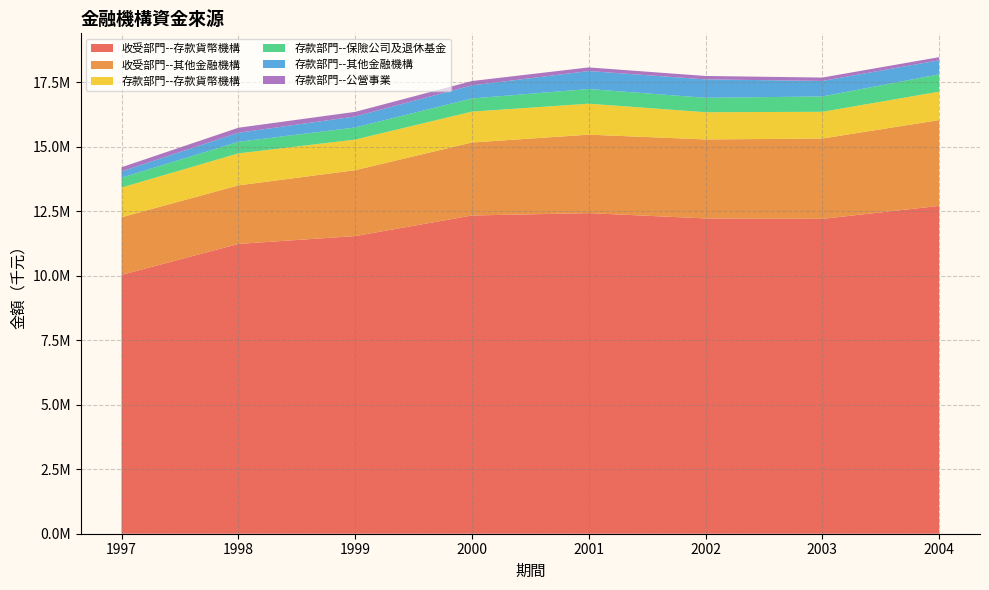

Reading right to left, extract all data points from this chart.

收受部門--存款貨幣機構: 12706346	12203494	12220520	12426302	12334215	11536592	11232736	10031852
收受部門--其他金融機構: 3325983	3113511	3061512	3041226	2829696	2553400	2267995	2235777
存款部門--存款貨幣機構: 1101773	1036252	1055702	1200573	1196636	1187210	1240337	1150589
存款部門--保險公司及退休基金: 672127	594794	558609	568006	510106	468360	447847	381683
存款部門--其他金融機構: 544455	602311	714148	697055	506885	426801	352841	243944
存款部門--公營事業: 120623	130114	131737	140781	168438	178355	193742	160478